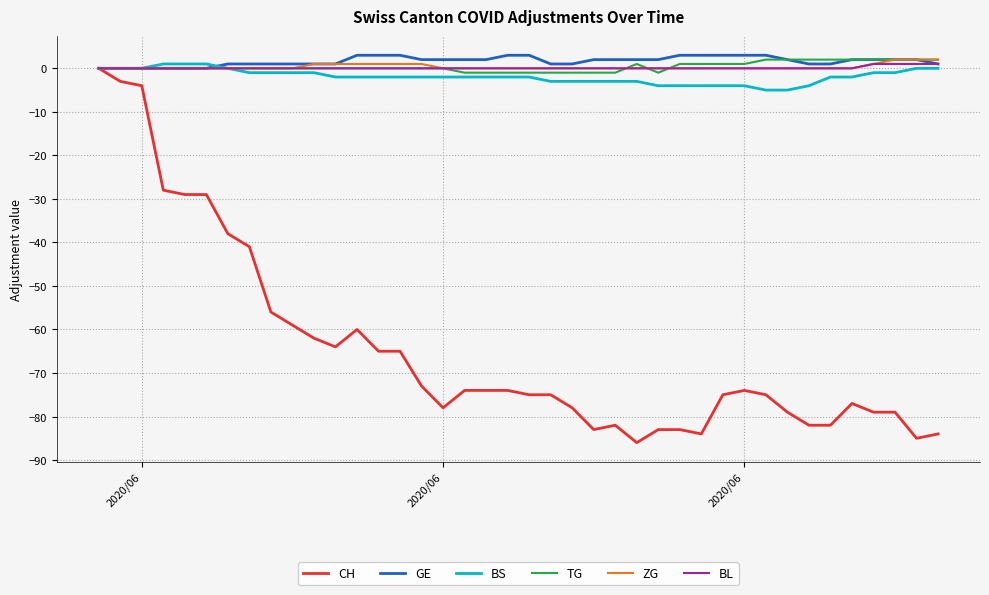

What is the average value of the BS series?

-2